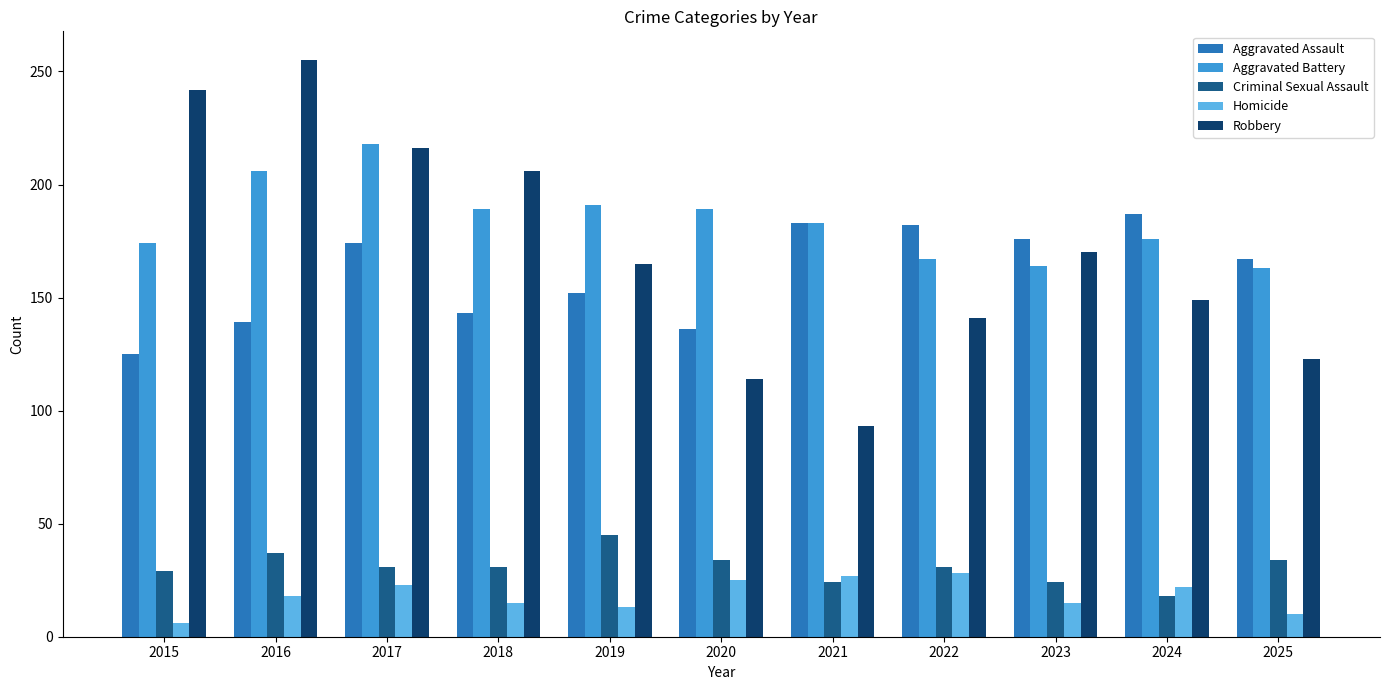

What is the highest value of the Homicide series?

28